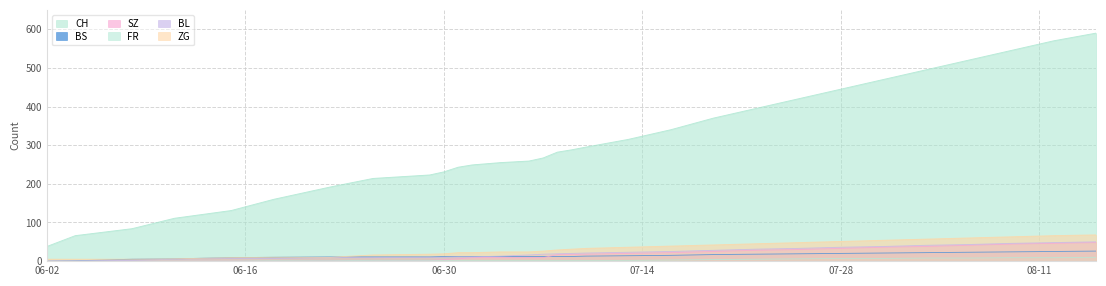

What are all the series names shown in the legend?

CH, BS, SZ, FR, BL, ZG